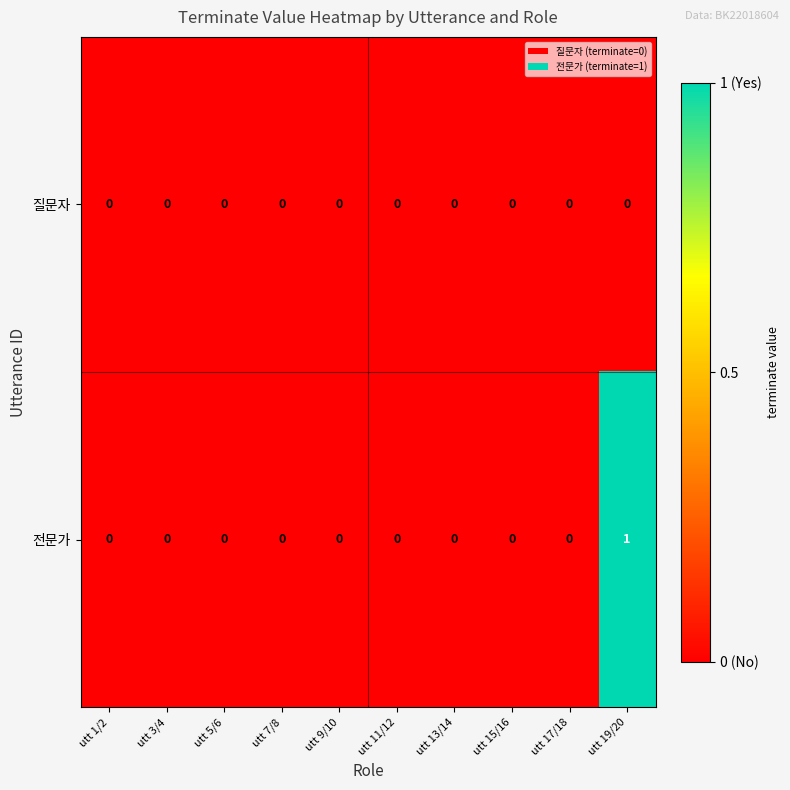

Which category has the highest value across all series?

utt 19/20